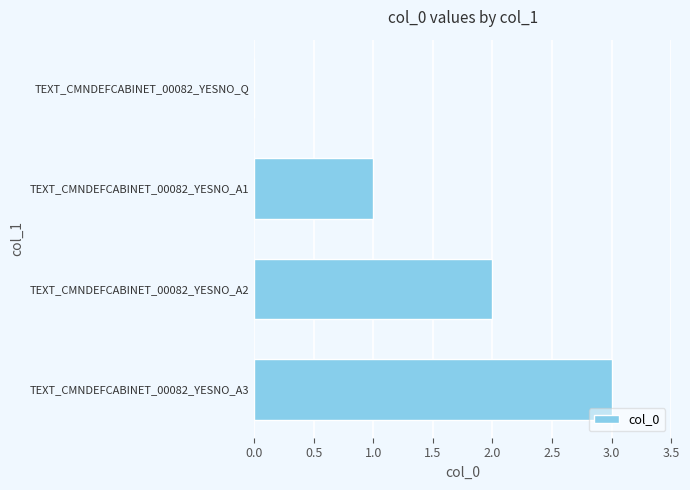

How many categories are shown in the chart?

4